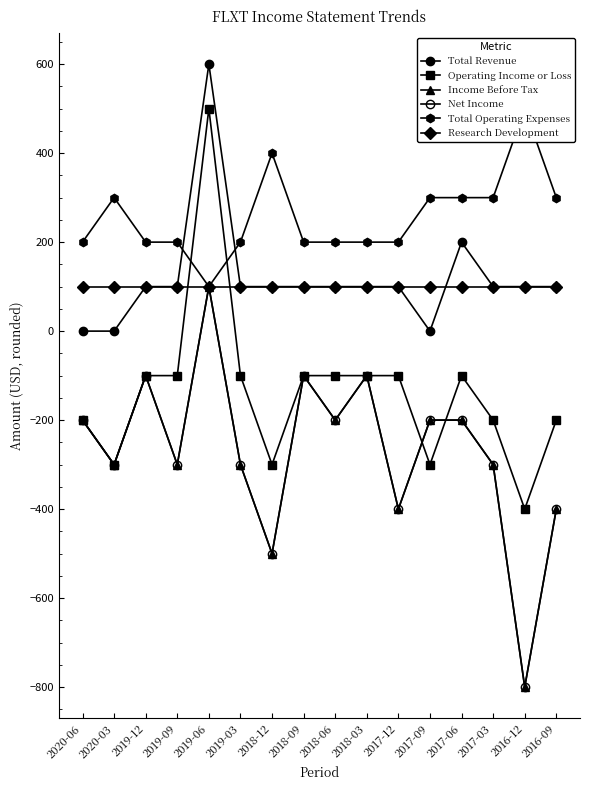

What is the highest value of the Income Before Tax series?

100